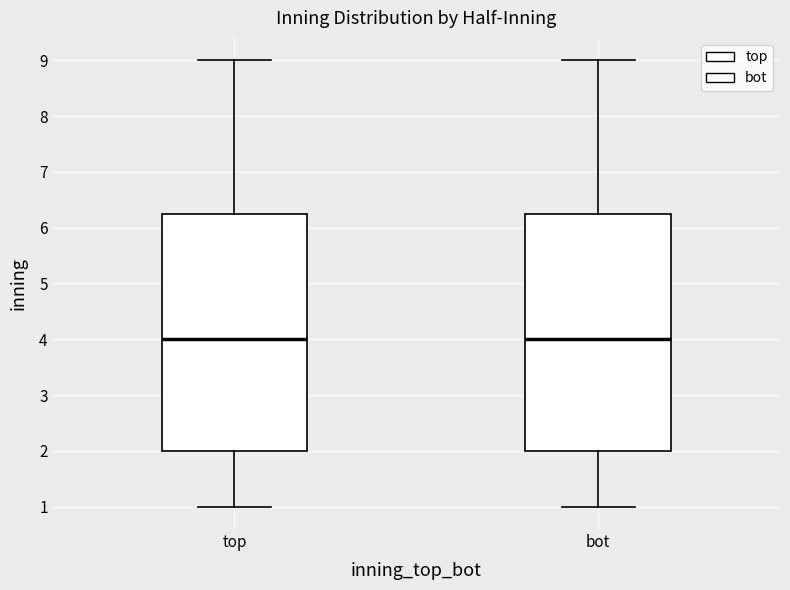

Reading left to right, transcribe this box plot: for each box, give where its median line is, the range the box spans, and where its two whiskers end, as read against the y-axis. The values are not printed on the chart, so give them approximately, as read against the axis.

top: median 4.0, box 2.0 to 6.3, whiskers 1.0 to 9.0
bot: median 4.0, box 2.0 to 6.3, whiskers 1.0 to 9.0